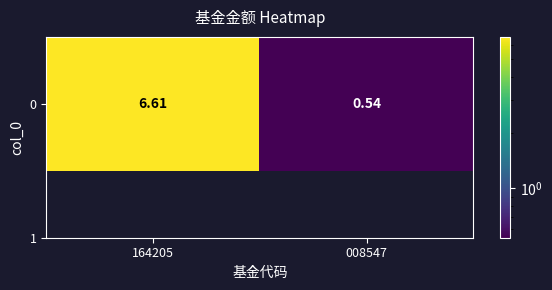

What is the minimum value shown in the chart?

0.5